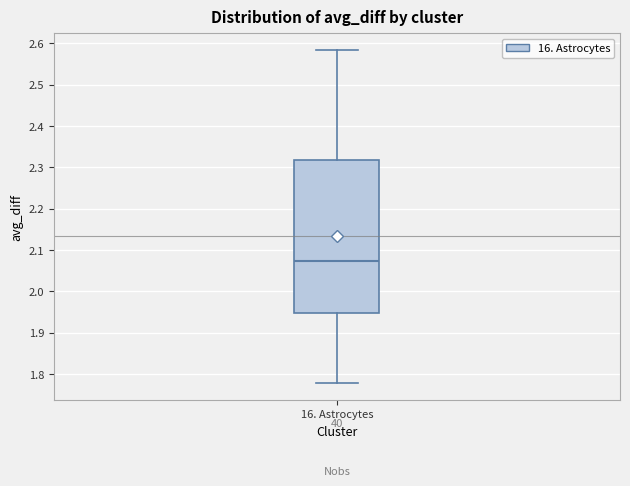

Where does the lower whisker of the box for 16. Astrocytes end on the y-axis? The values are not printed on the chart, so give them approximately, as read against the axis.

1.78